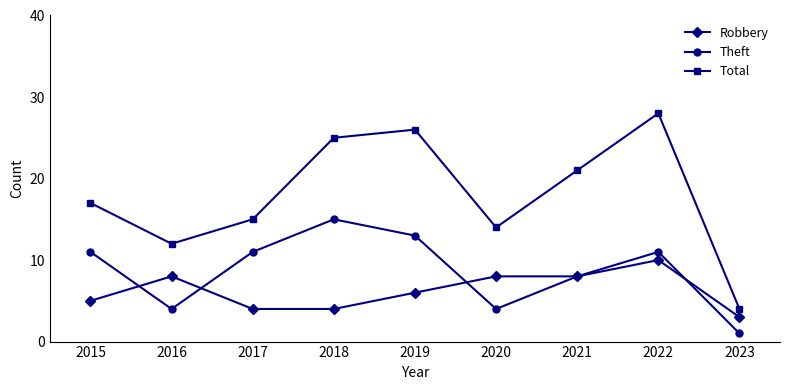

True or false: Robbery has more than 0 interior local peaks.

True